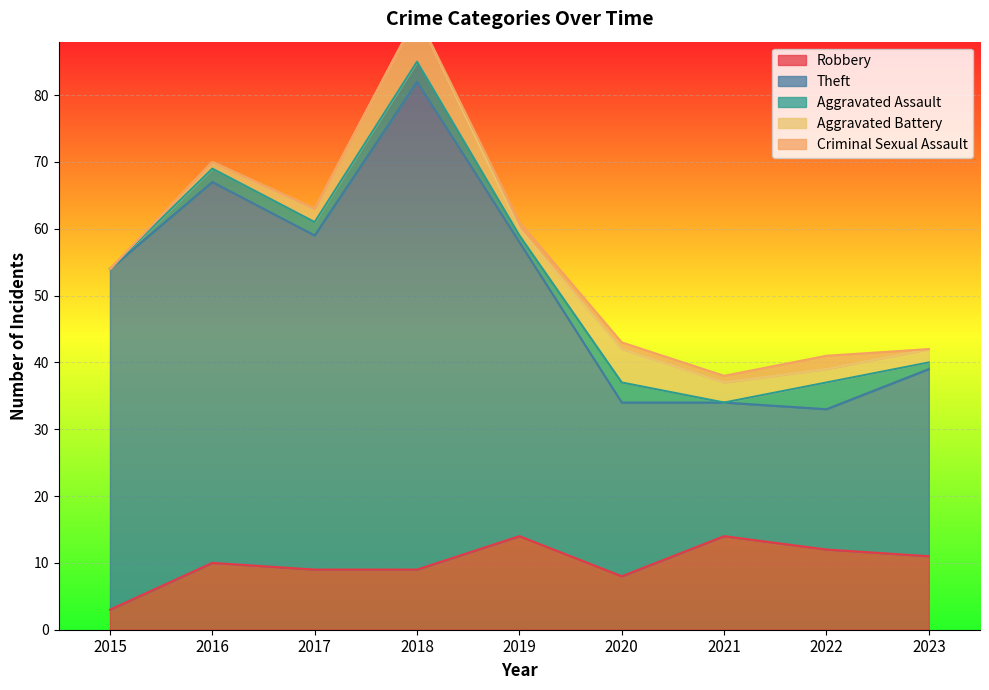

What is the maximum value shown in the chart?

73